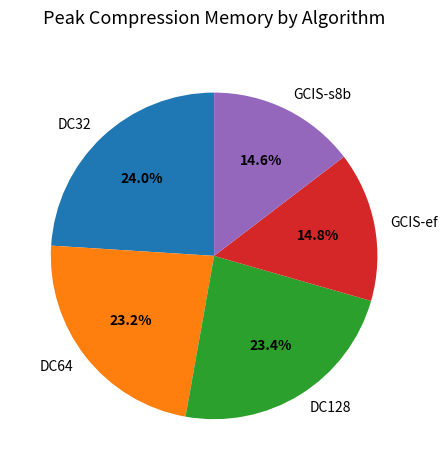

What percentage do GCIS-ef and DC32 together represent?

38.8%